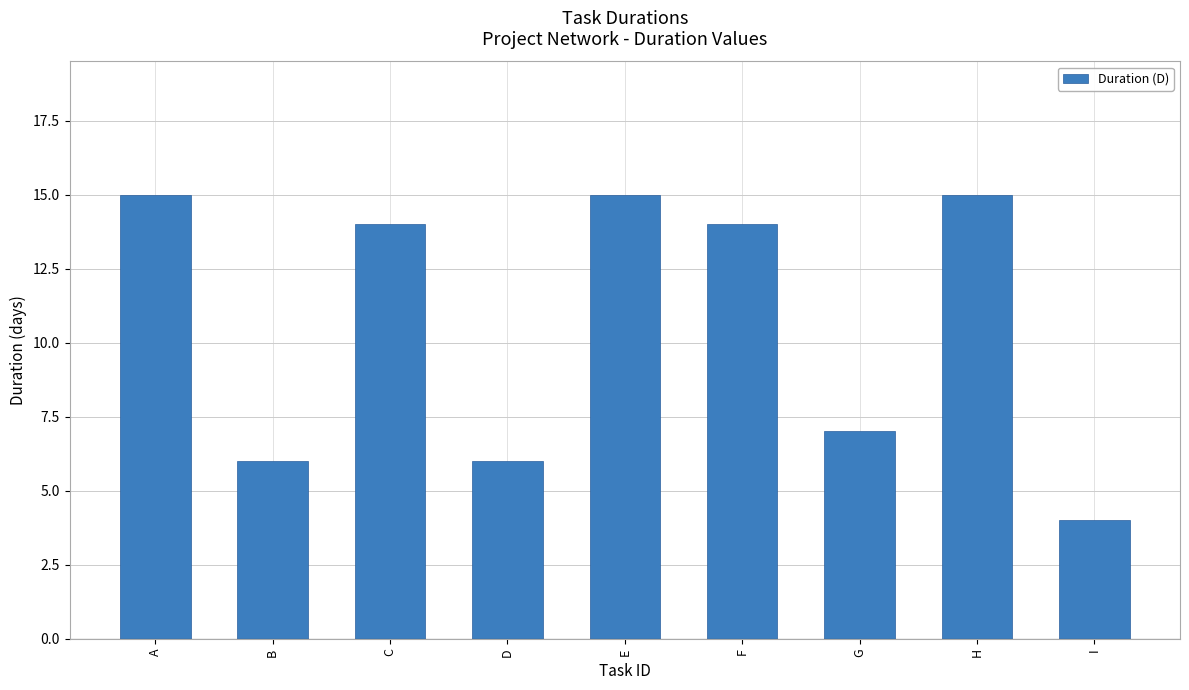

What is the smallest value displayed?

4